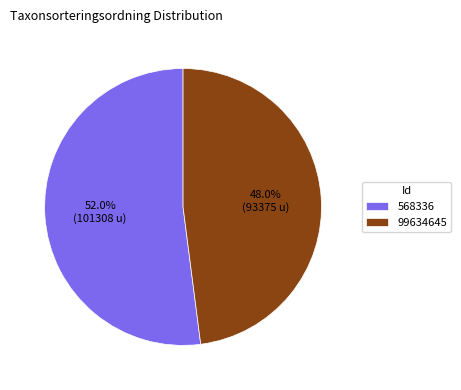

Count the number of slices in the pie.

2